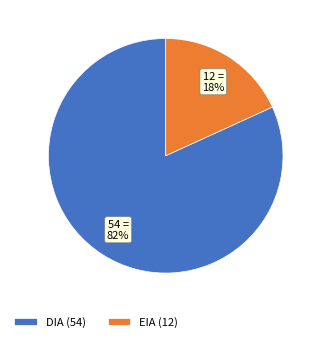

The DIA slice represents 82% of the pie. True or false?

True